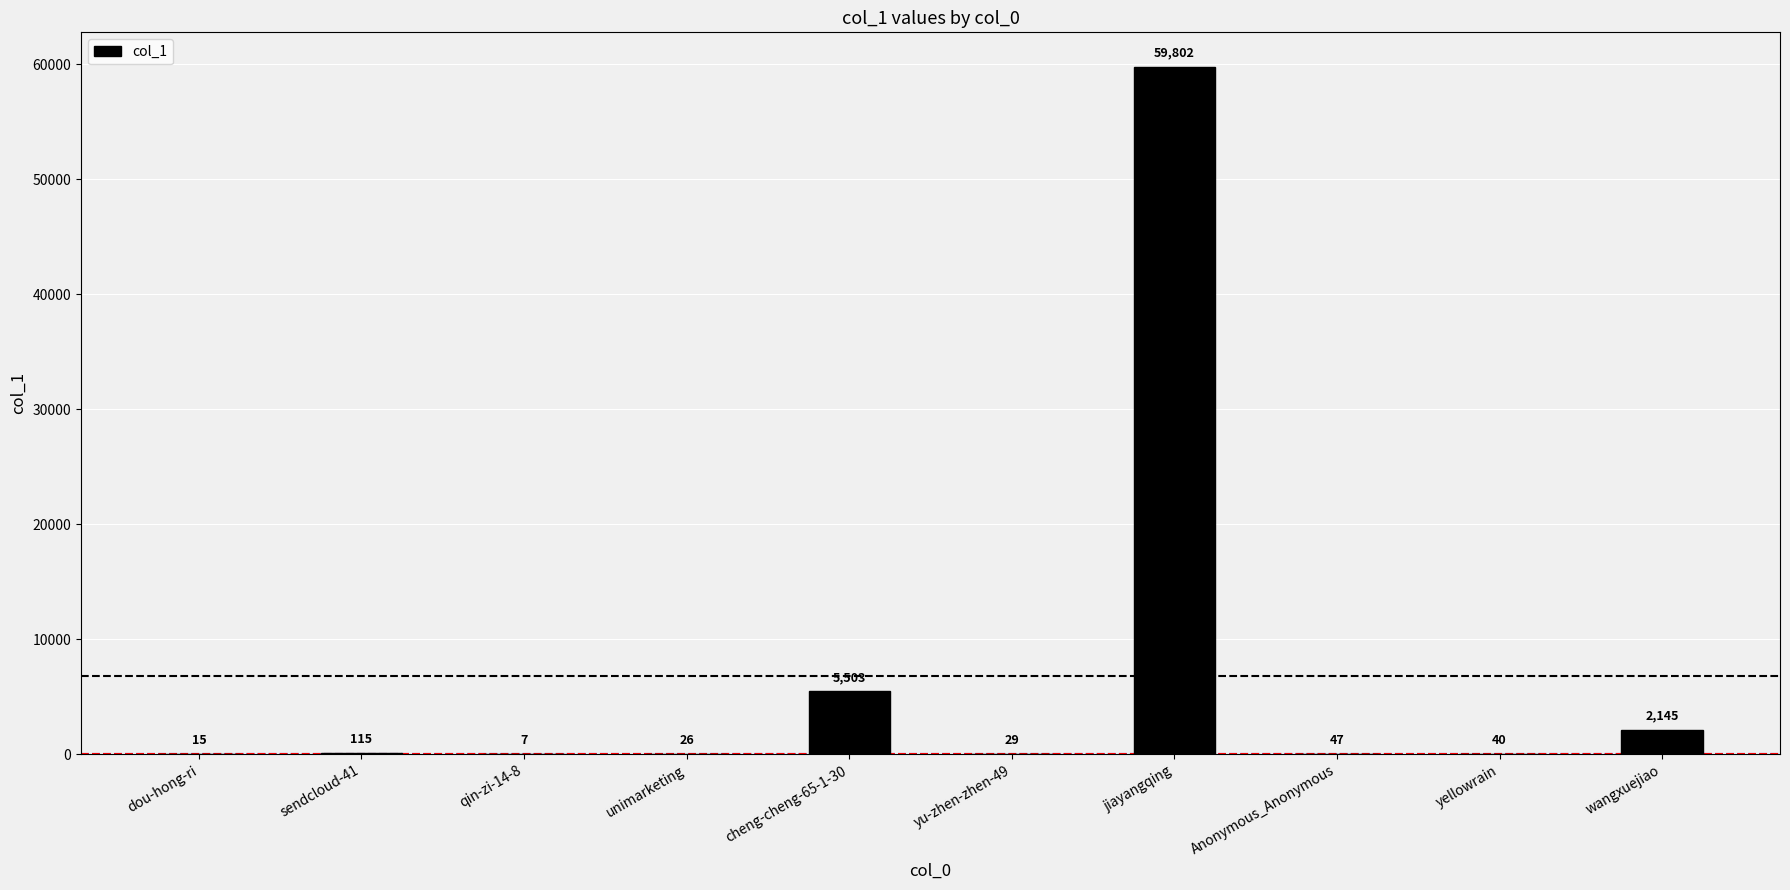

Which has a higher value, Anonymous_Anonymous or yellowrain?

Anonymous_Anonymous